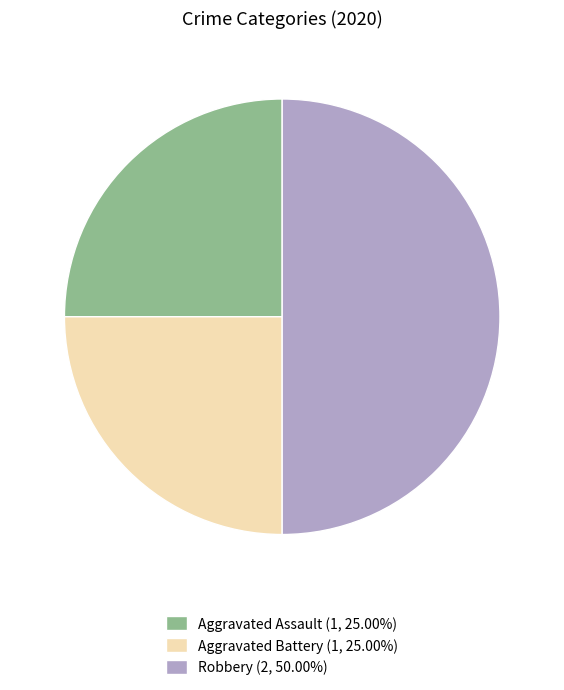

Between Robbery and Aggravated Battery, which is larger?

Robbery